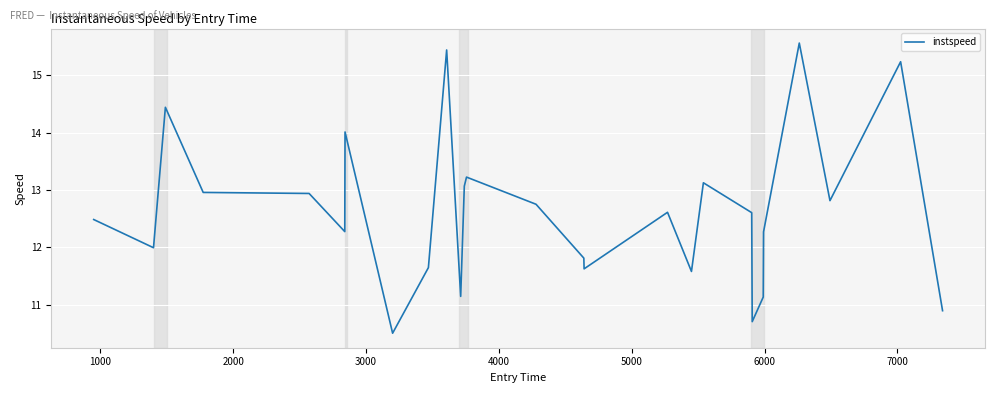

What is the difference between the maximum and minimum values?

5.1